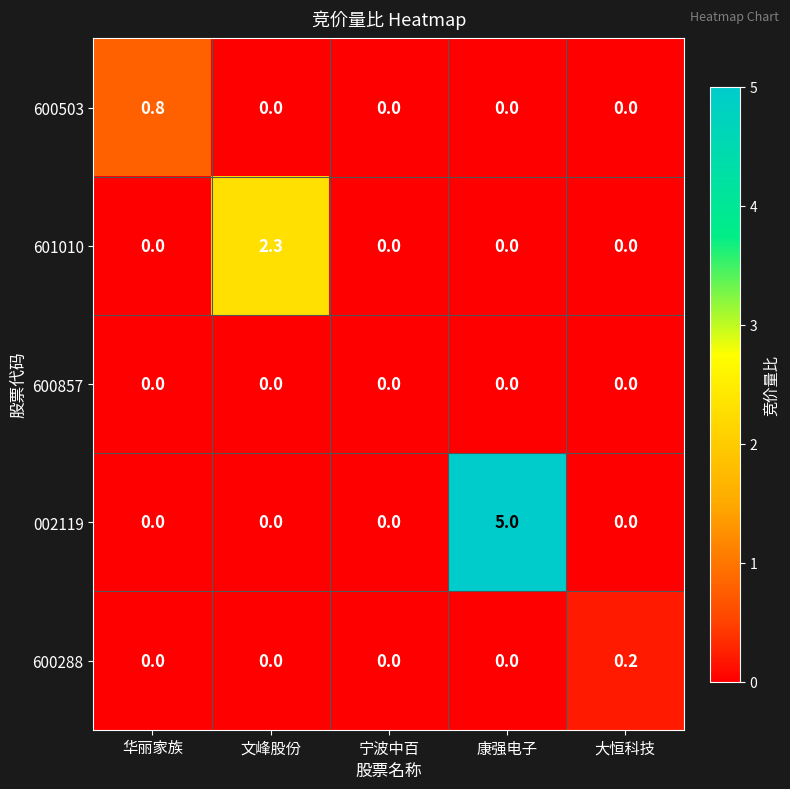

Is it true that 600857 equals 0.0 at 大恒科技?

True